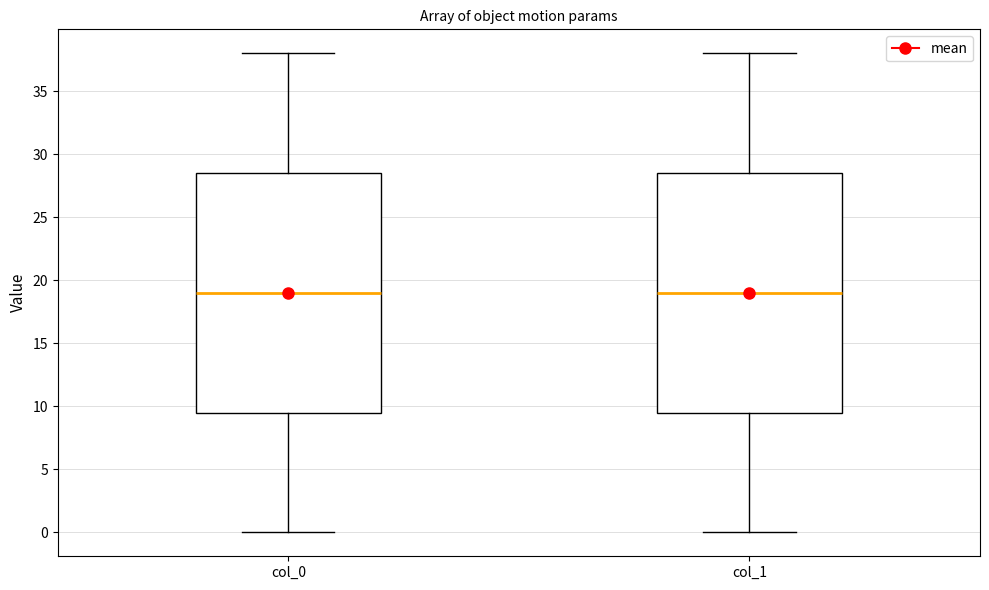

Reading left to right, read every box against the y-axis: the position of its median line, the range the box covers, and the ends of its whiskers. The values are not printed on the chart, so give them approximately, as read against the axis.

col_0: median 19.0, box 9.5 to 28.5, whiskers 0.0 to 38.0
col_1: median 19.0, box 9.5 to 28.5, whiskers 0.0 to 38.0